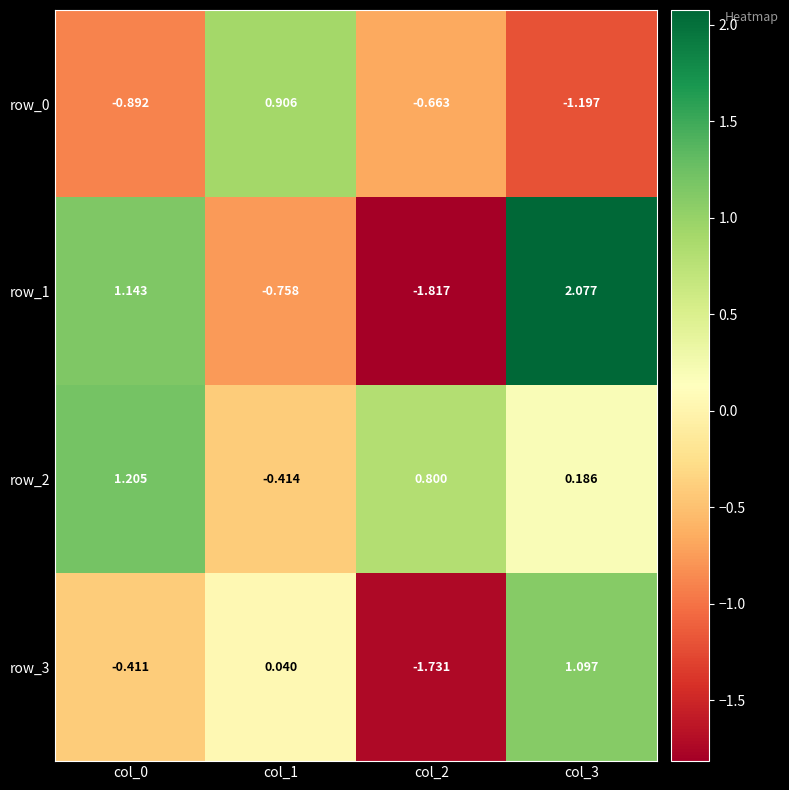

What is the sum of all row_3 values?

-1.0